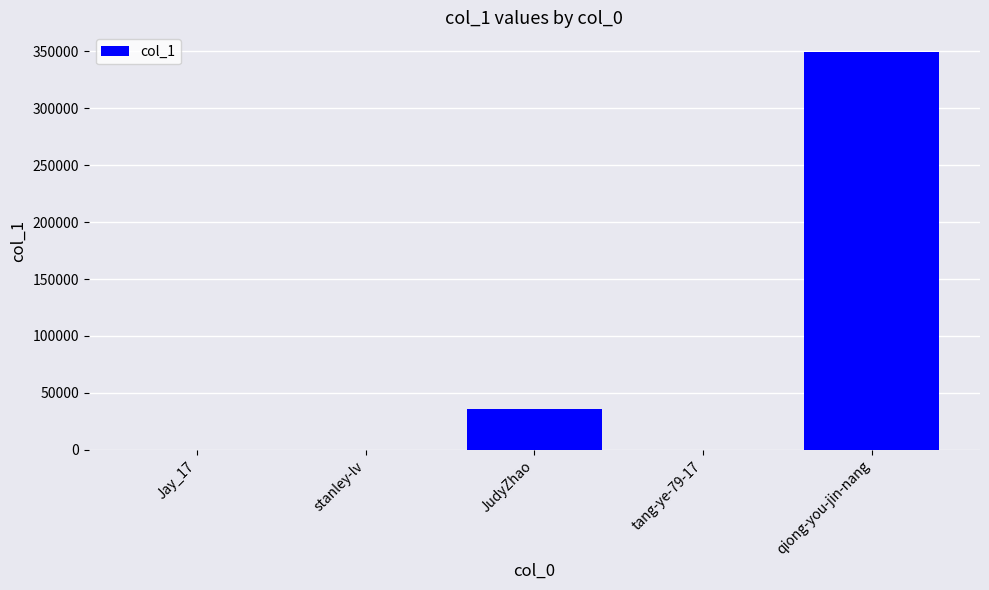

True or false: the data shows 349302 at qiong-you-jin-nang.

True